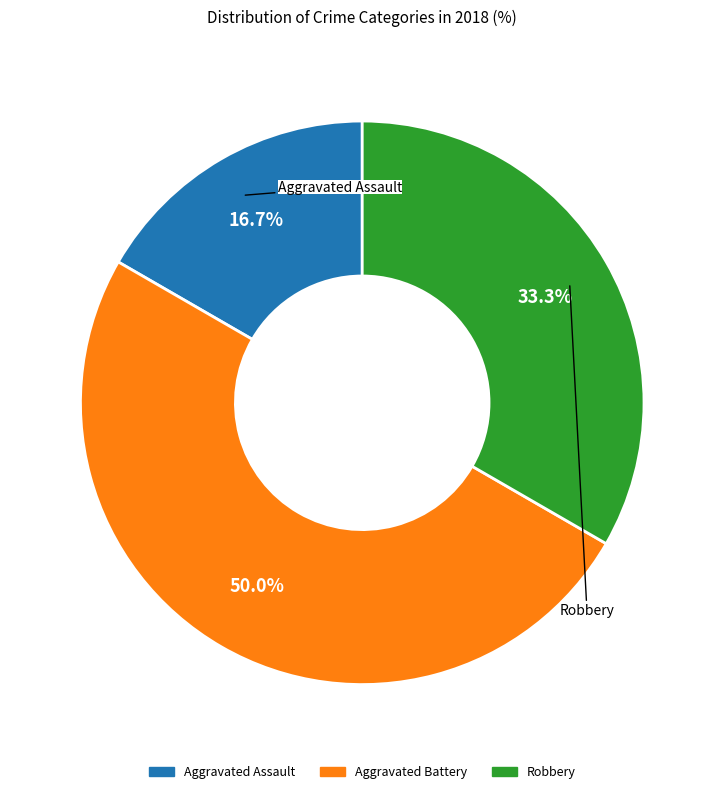

Is Robbery the majority of the pie?

No